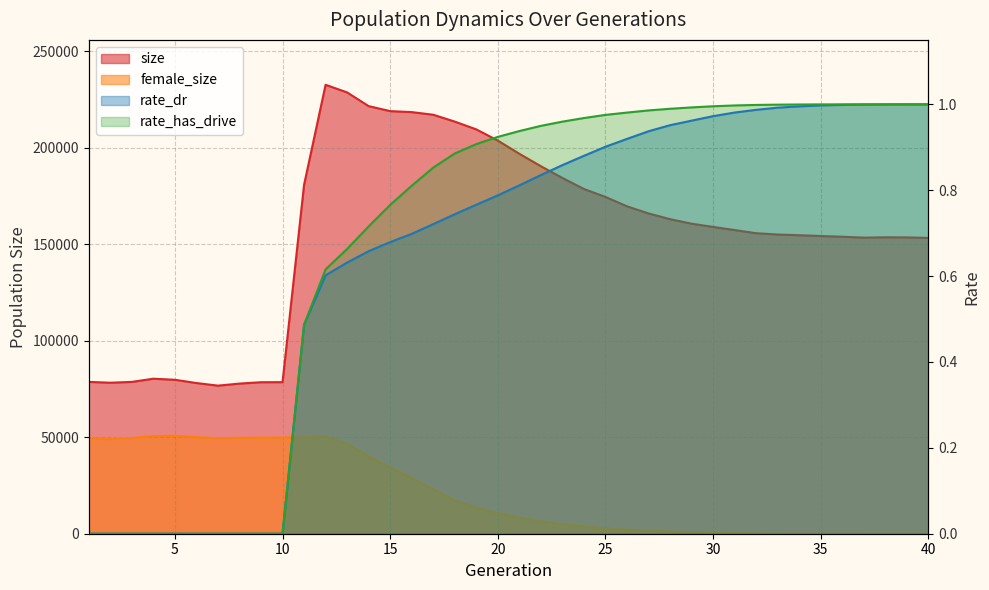

What is the value of the rate_has_drive point at the 12th from the left?

0.6